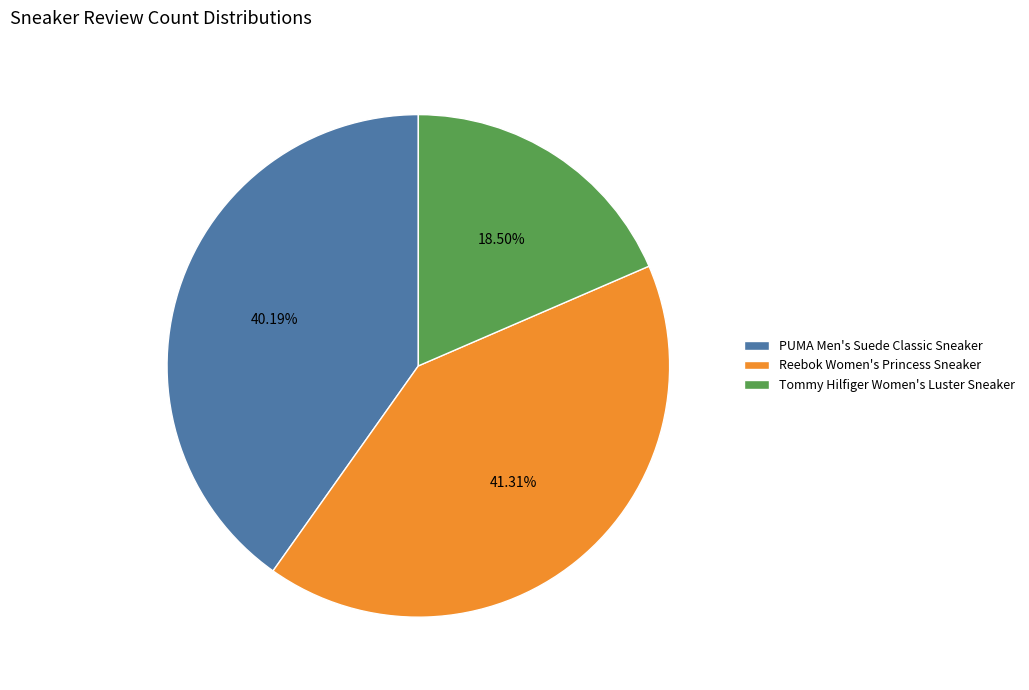

To the nearest percent, what is the difference between the largest and smallest slice percentages?

23%